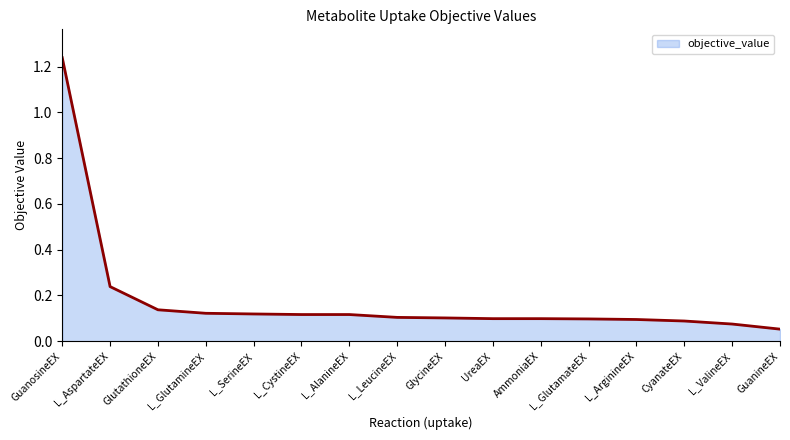

Which has a higher value, GlutathioneEX or L_GlutamineEX?

GlutathioneEX